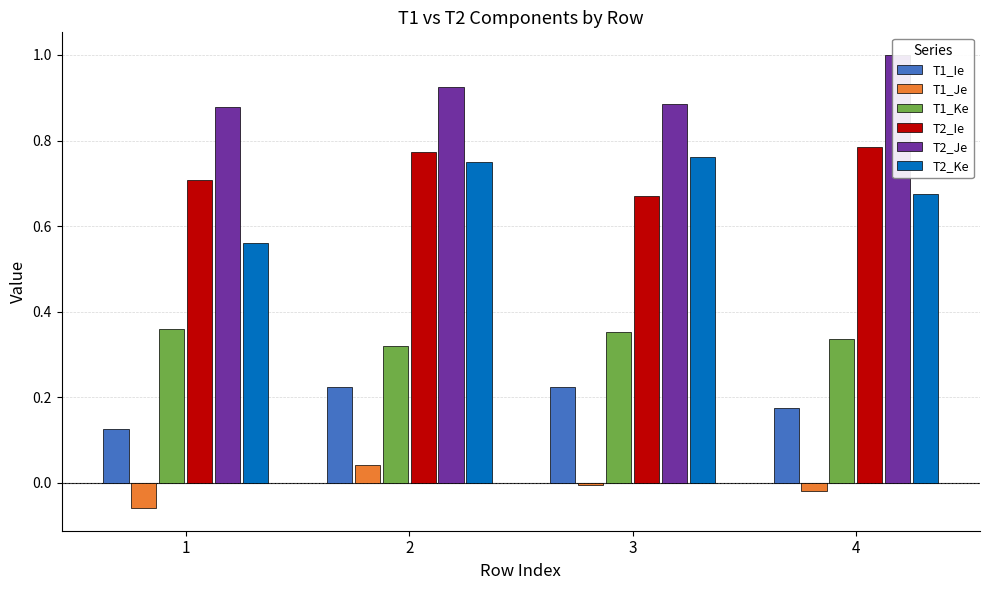

Which series has the largest range (max minus min)?

T2_Ke